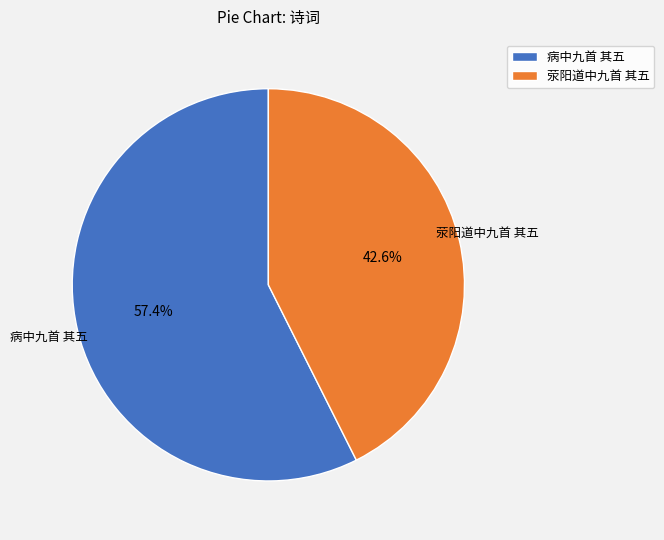

What percentage do 病中九首 其五 and 荥阳道中九首 其五 together represent?

100.0%